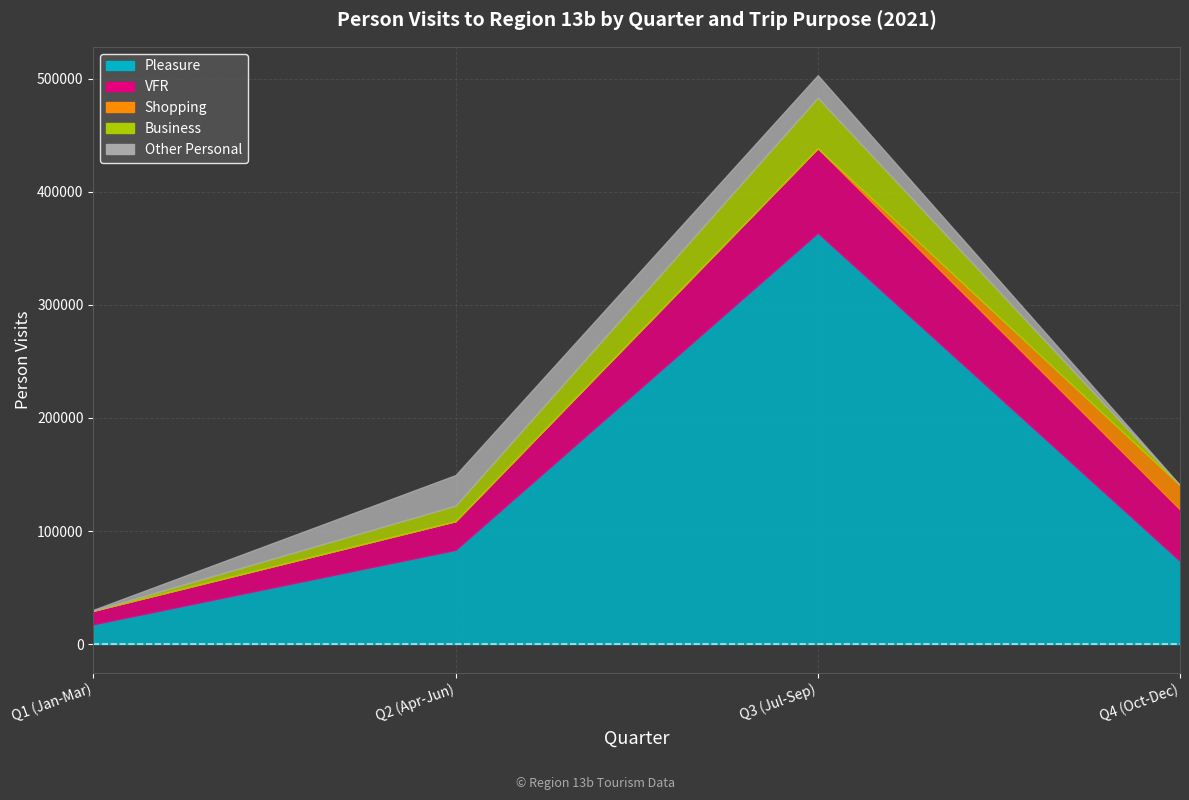

Rank the series by their maximum value, from lowest to highest.

Shopping, Other Personal, Business, VFR, Pleasure